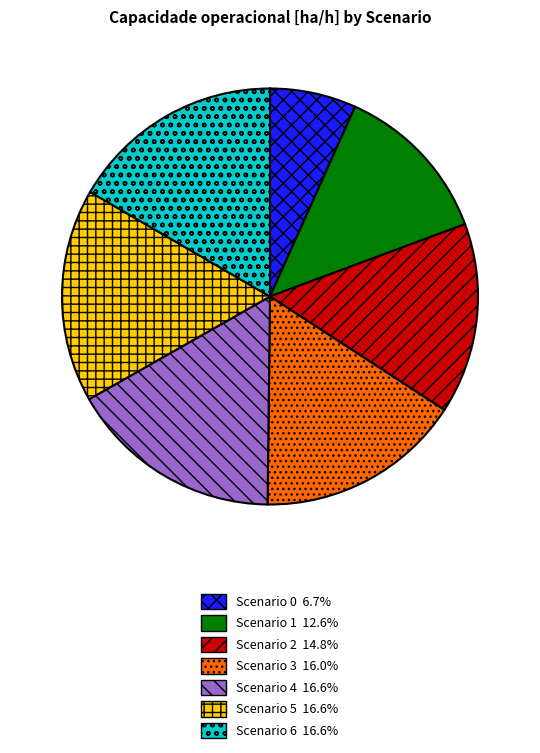

Is there any slice that represents more than half of the pie?

No